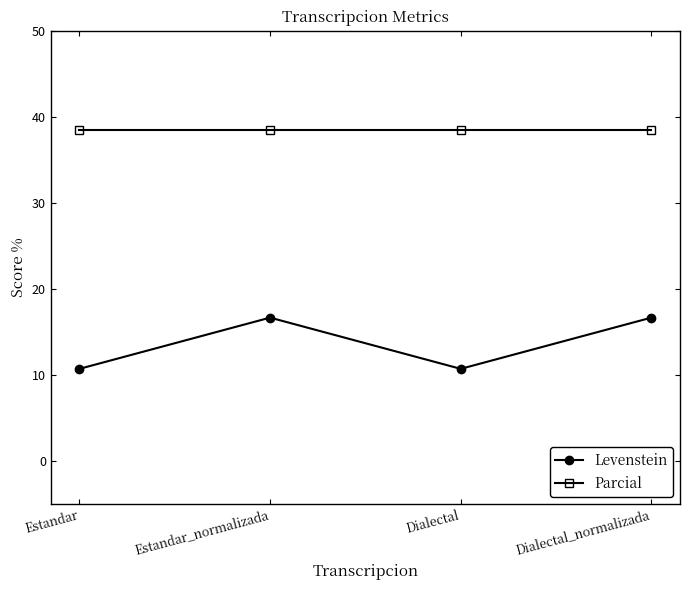

At how many categories does at least one series exceed 21?

4